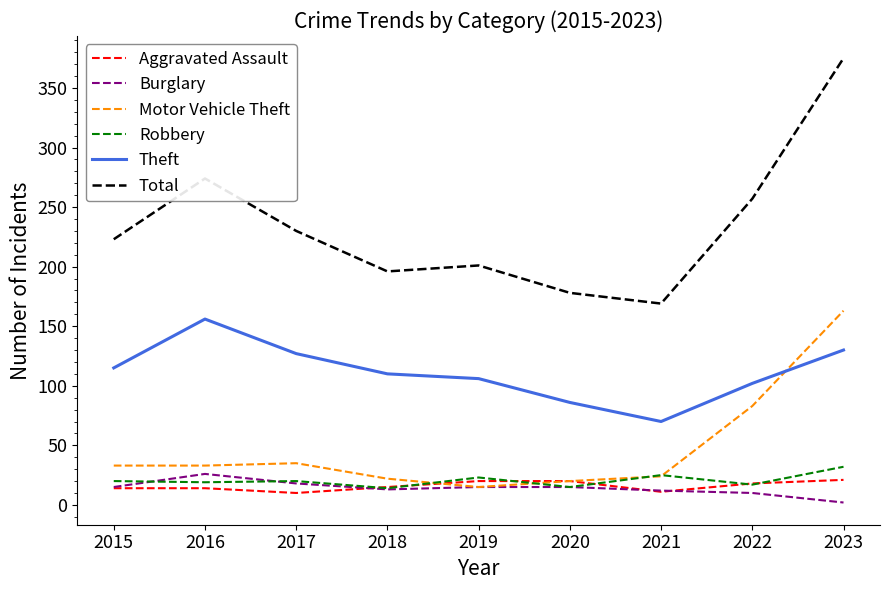

How many interior local valleys does the Theft series have?

1